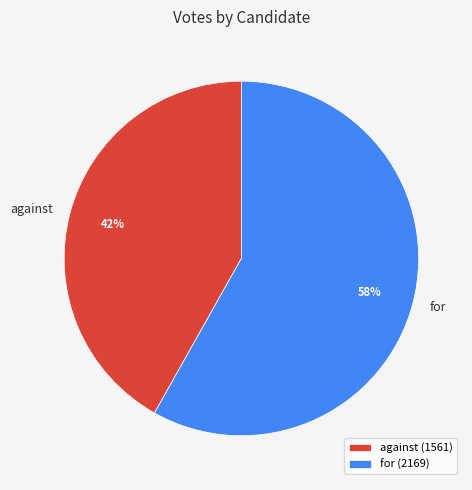

Is the sum of for and against greater than half?

Yes